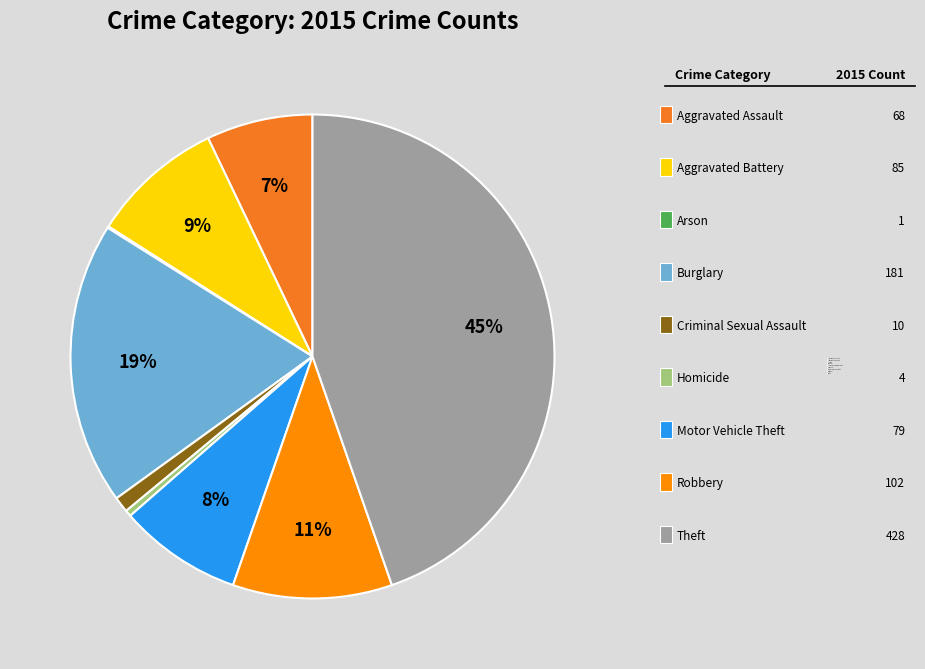

What is the total percentage of Arson and Motor Vehicle Theft?

8.4%